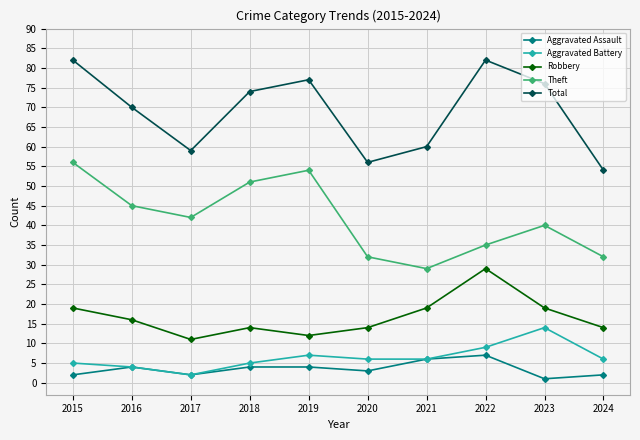

True or false: Robbery has a value of 23 at 2020.

False